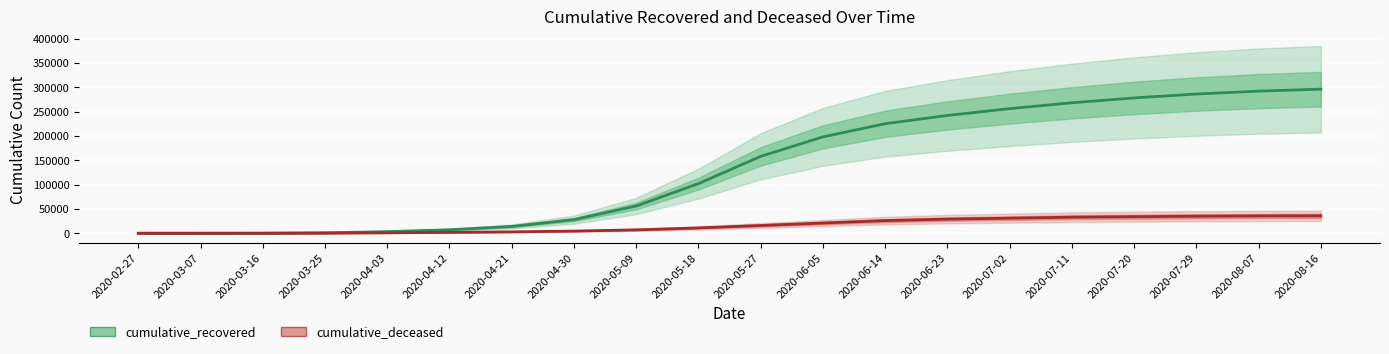

Between 2020-07-11 and 2020-06-14, which is larger?

2020-07-11